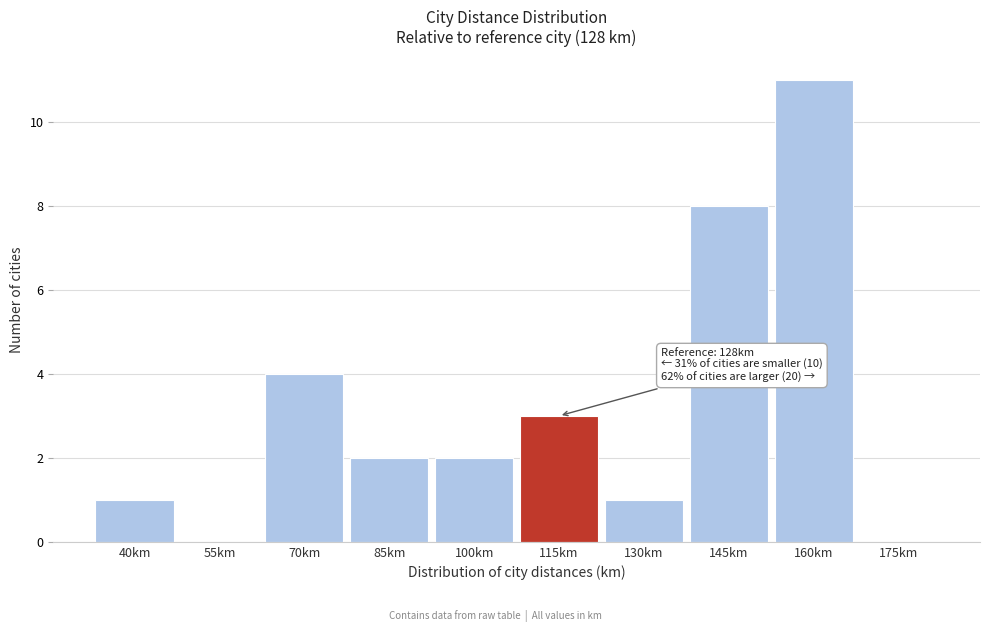

Reading left to right, extract all data points from this chart.

40km=1	55km=0	70km=4	85km=2	100km=2	115km=3	130km=1	145km=8	160km=11	175km=0